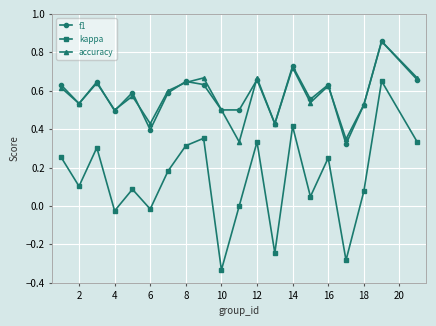

In accuracy, how many points are higher than both neighbors (excluding endpoints)?

7